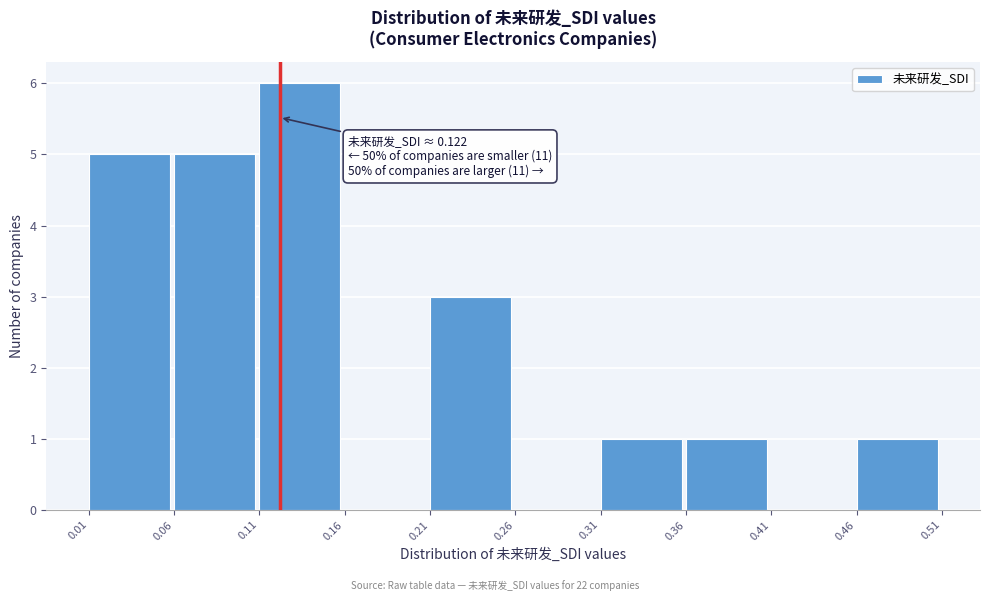

Over which range of the x-axis is the bar tallest?

0.11 to 0.16